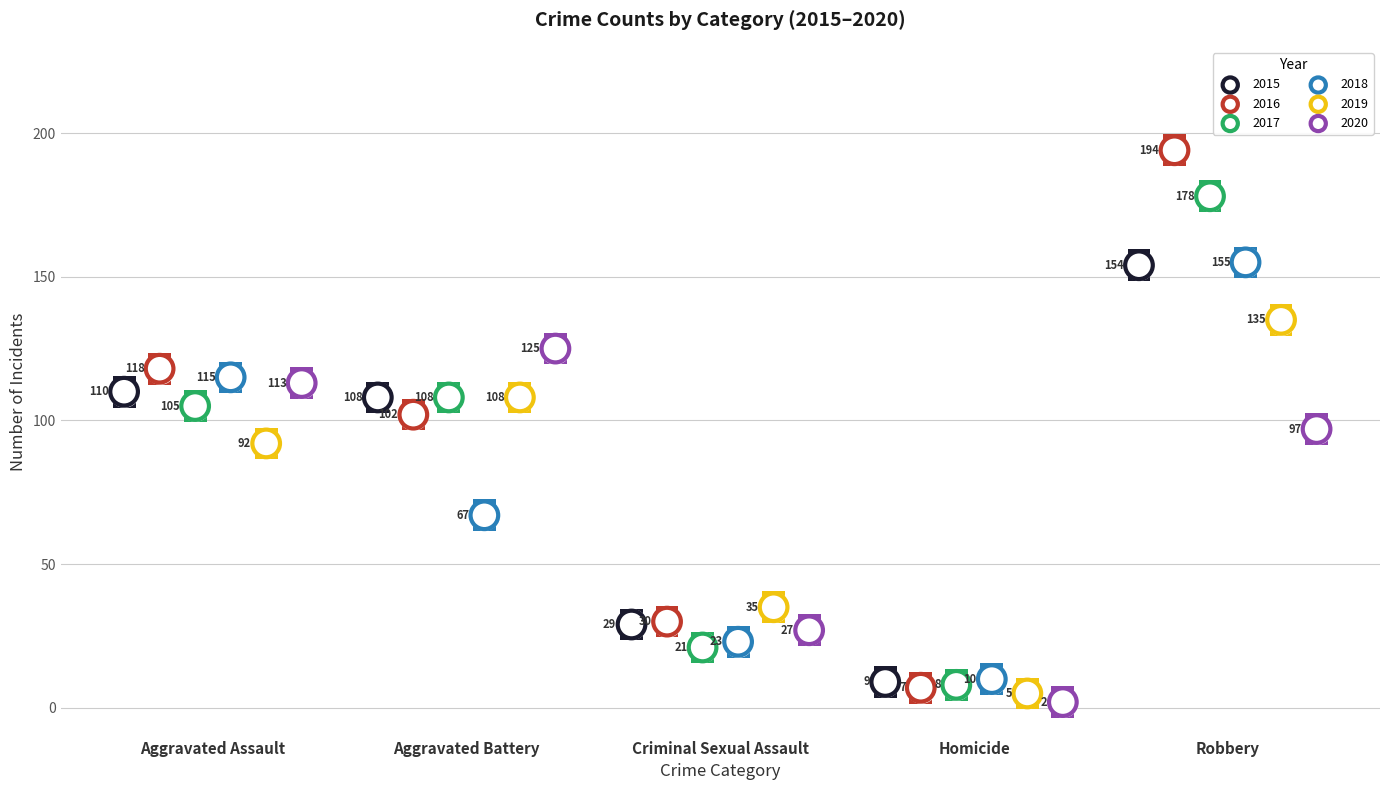

Which series has the largest Y range (max minus min)?

2016